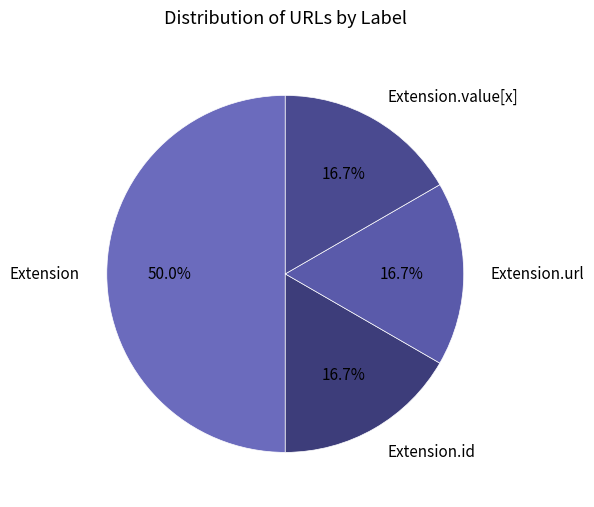

Is there a majority slice in this chart?

Yes